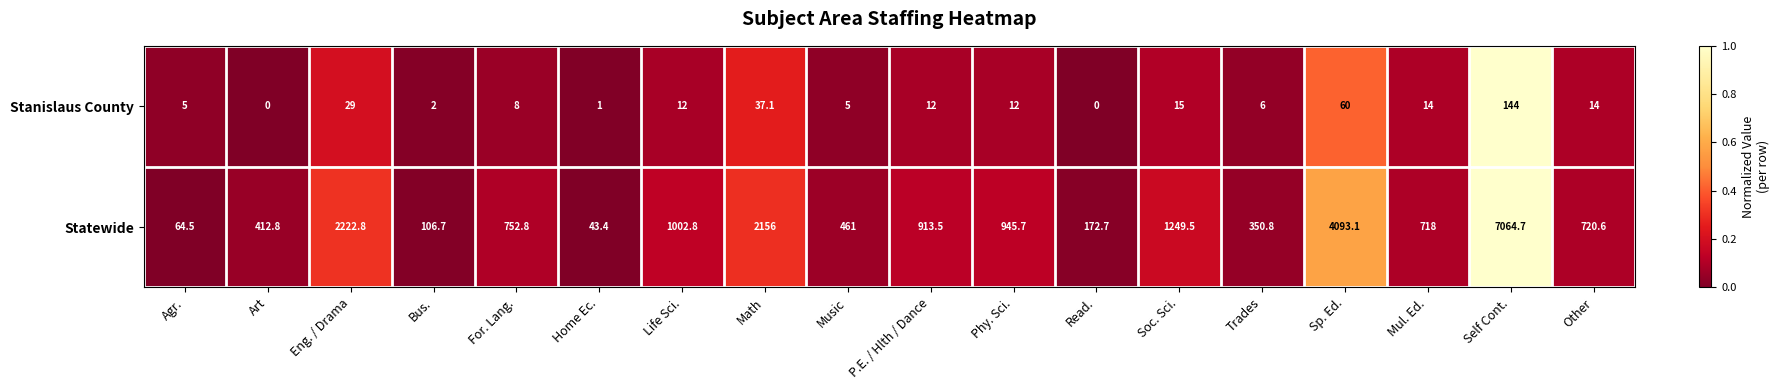

Is it true that Statewide equals 2240.1 at Soc. Sci.?

False